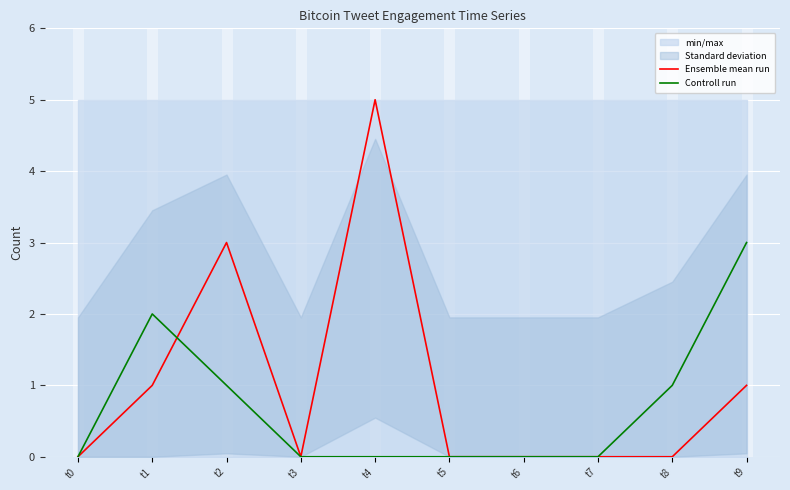

Does the chart display data point markers on the line(s)?

No